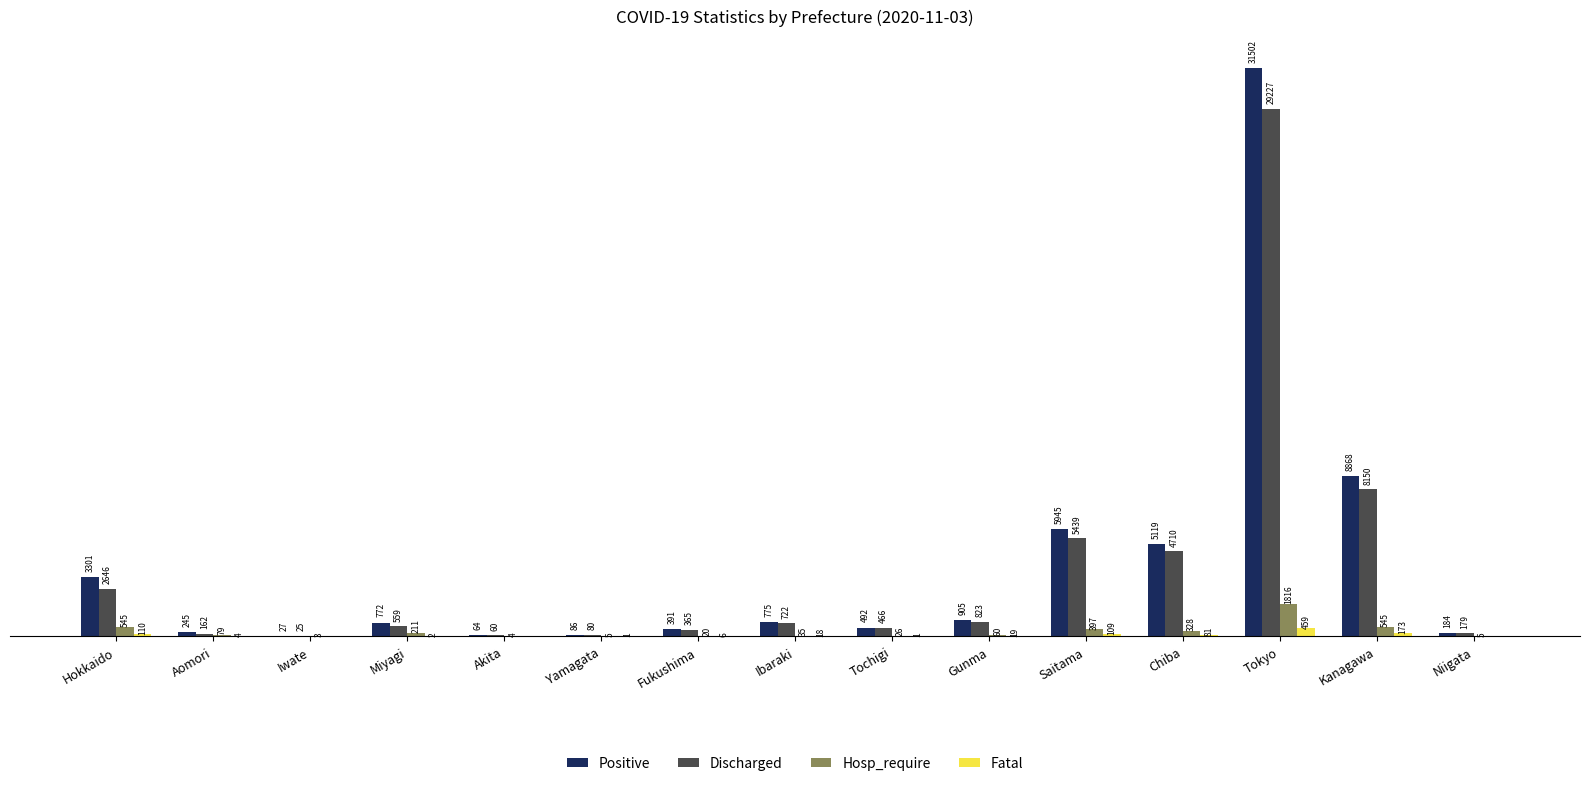

Which series has the largest total across all categories?

Positive